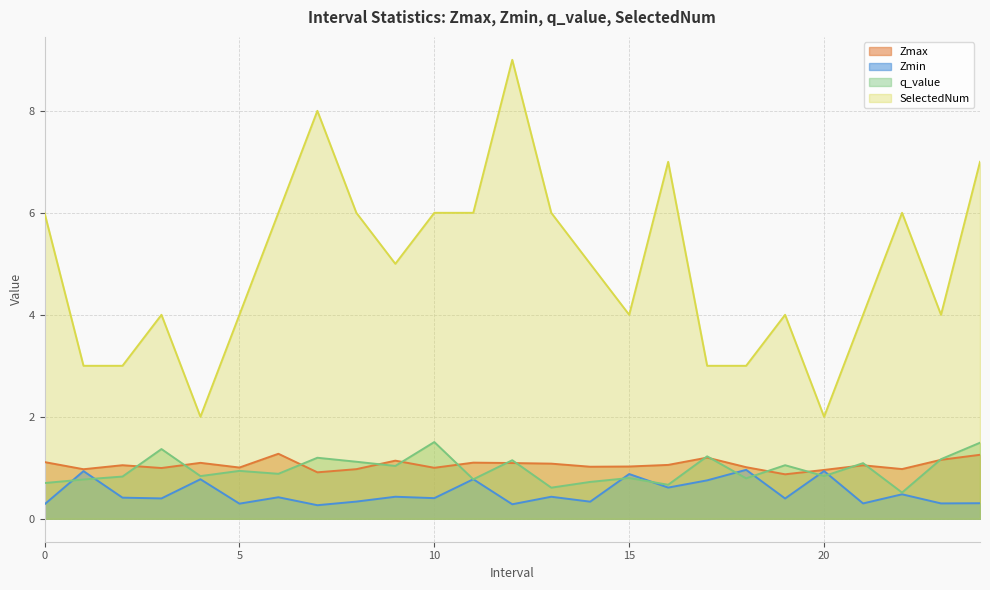

True or false: Zmin has more than 0 interior local peaks.

True